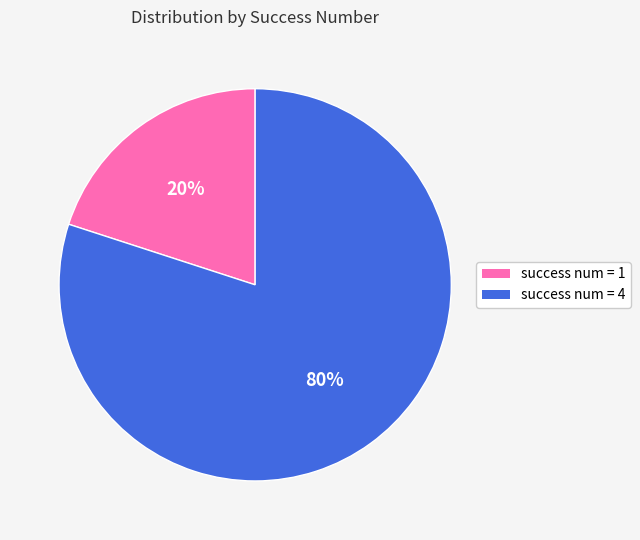

To the nearest percent, what is the difference between the success num = 4 and success num = 1 slice percentages?

60%